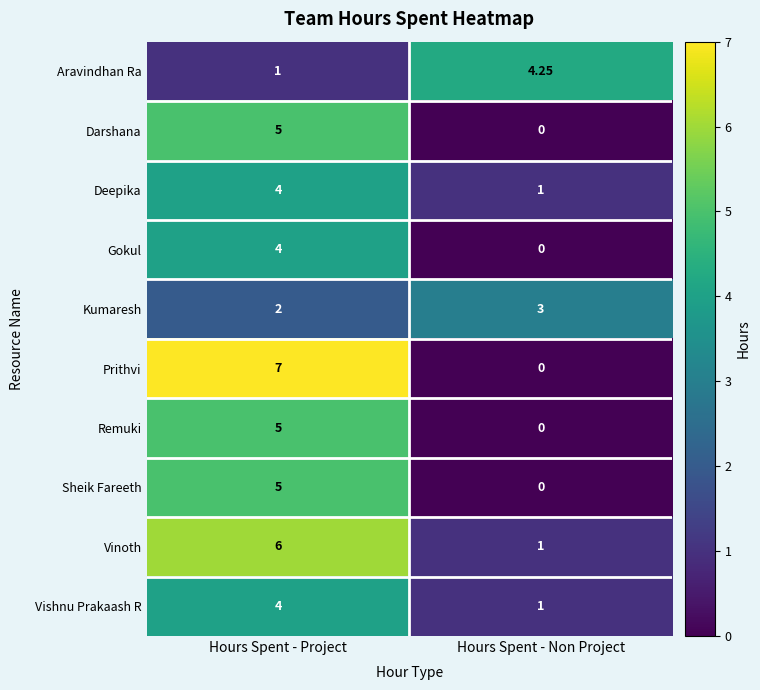

Rank the categories by Remuki value from lowest to highest.

Hours Spent - Non Project, Hours Spent - Project